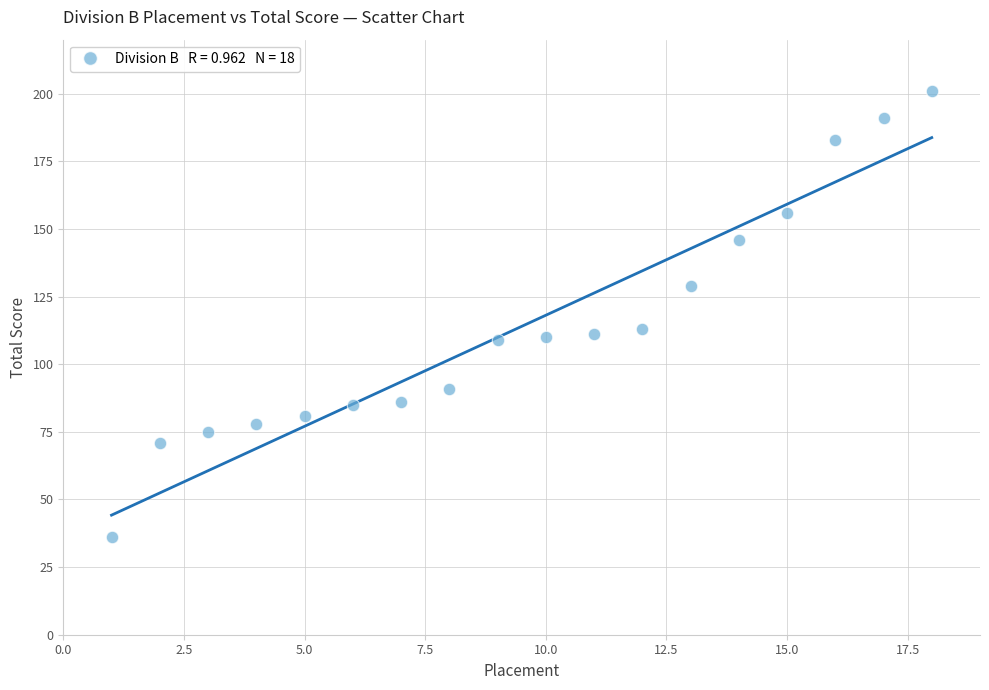

What is the range of Y values (max minus min)?

165